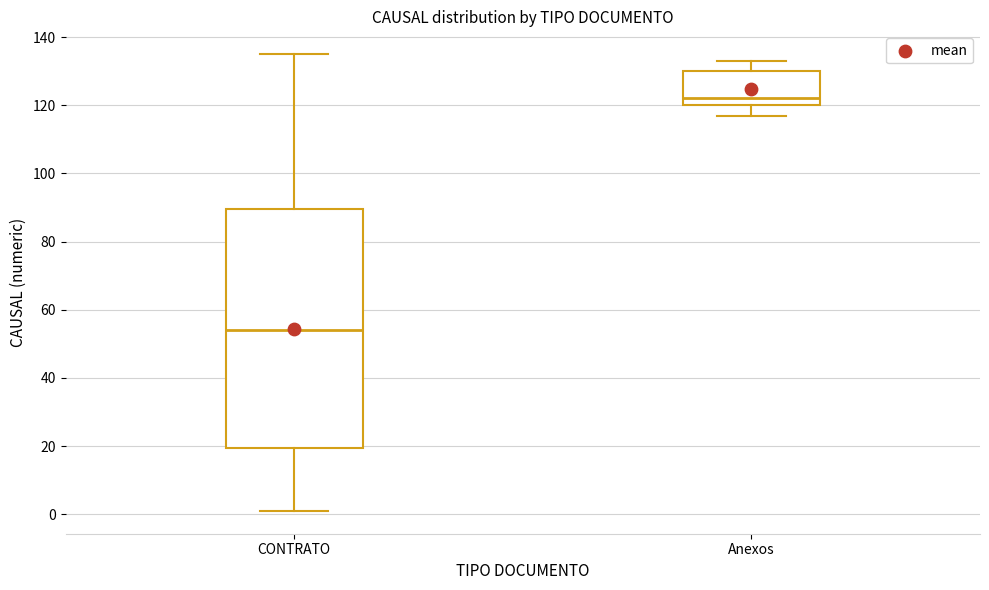

Reading left to right, transcribe this box plot: for each box, give where its median line is, the range the box spans, and where its two whiskers end, as read against the y-axis. The values are not printed on the chart, so give them approximately, as read against the axis.

CONTRATO: median 54, box 20 to 90, whiskers 2 to 136
Anexos: median 122, box 120 to 130, whiskers 118 to 134